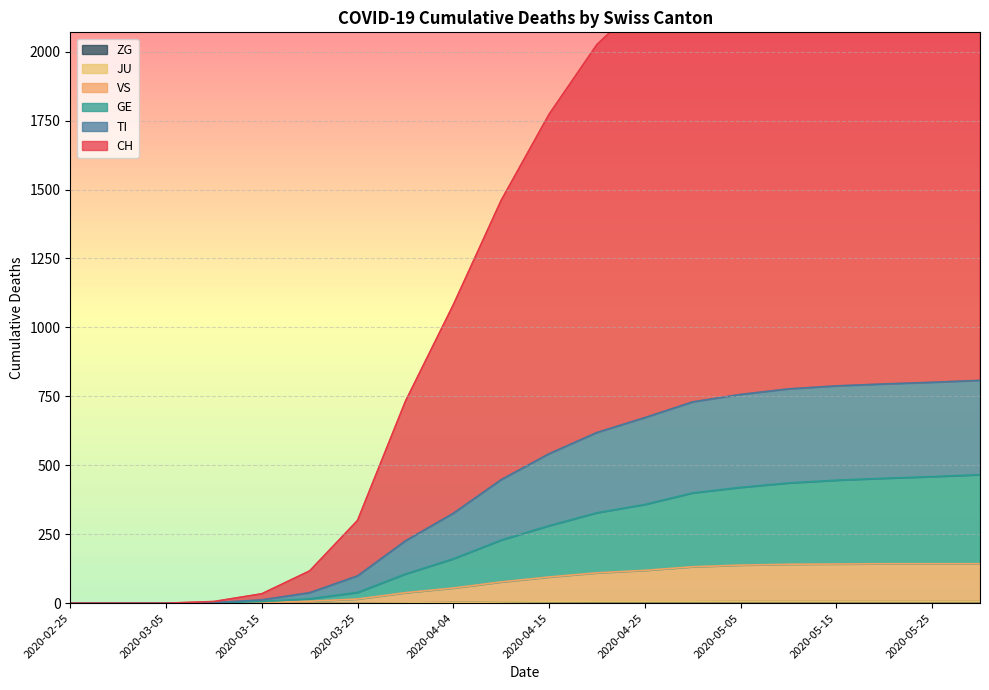

Does the chart display data point markers on the line(s)?

No